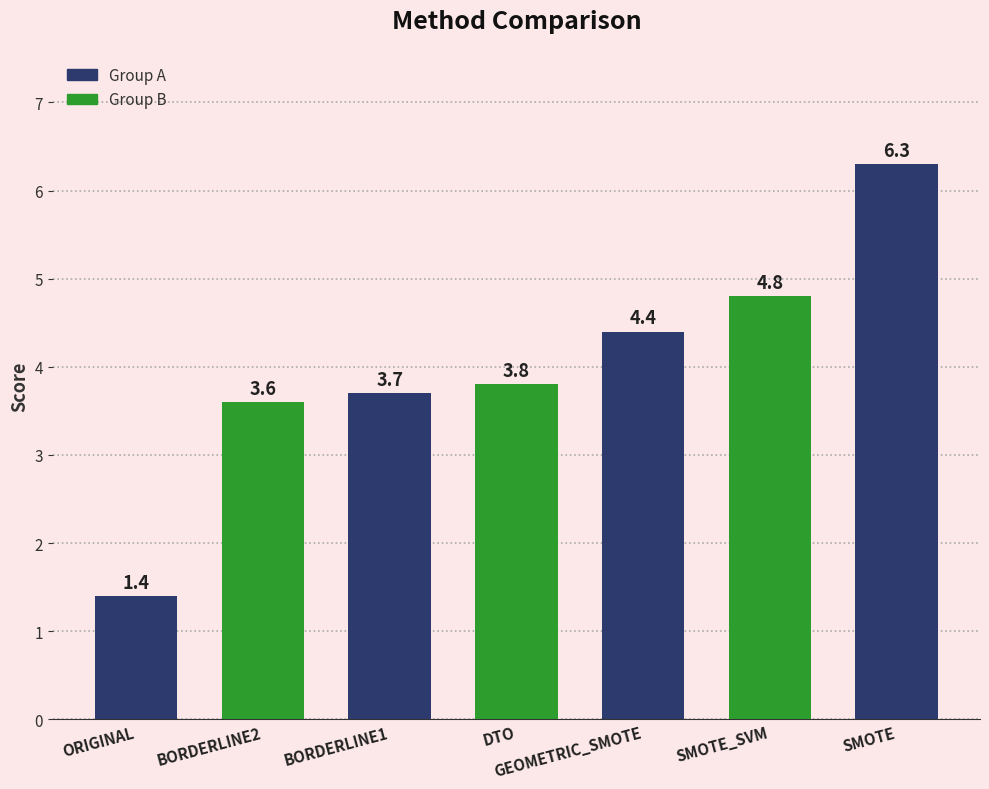

Reading left to right, what are all the values shown in this chart?

1.4	3.6	3.7	3.8	4.4	4.8	6.3